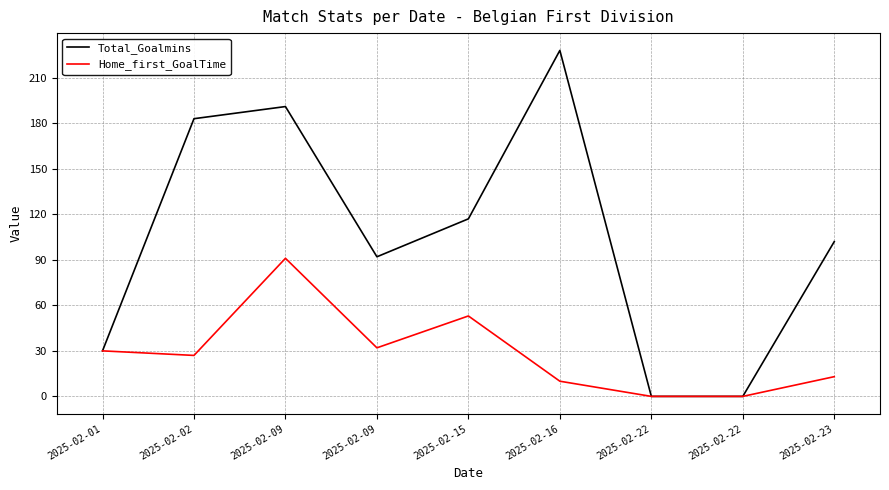

True or false: Home_first_GoalTime and Total_Goalmins intersect in this chart.

False